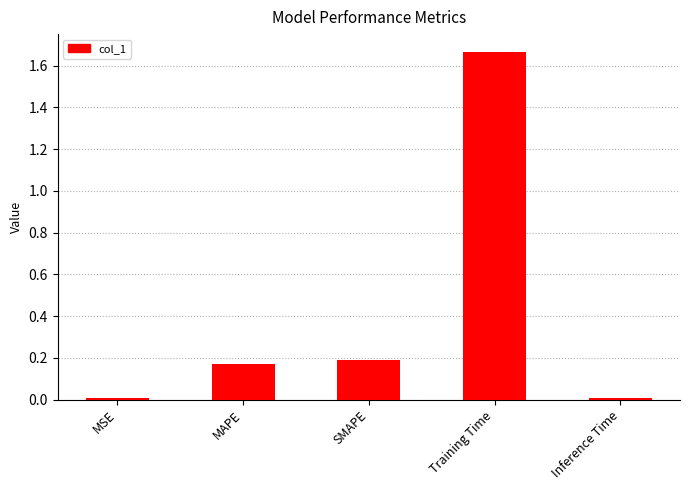

The value at MSE is 0.0. True or false?

True